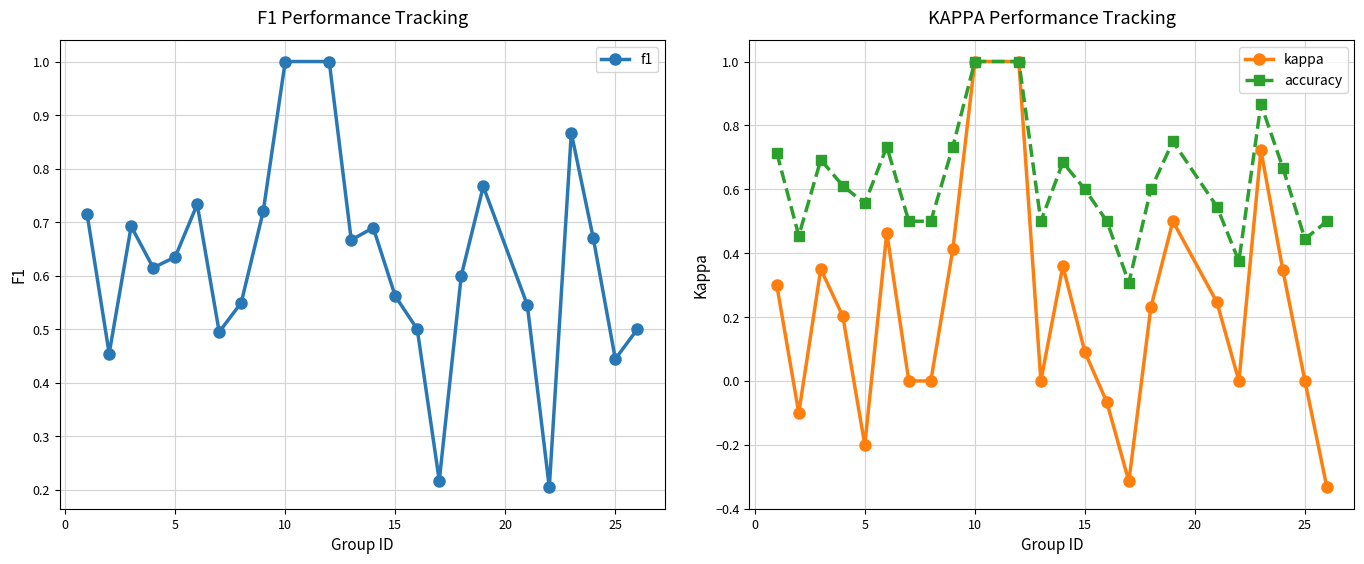

What is the difference between the second highest and minimum values in the f1 series?

0.8